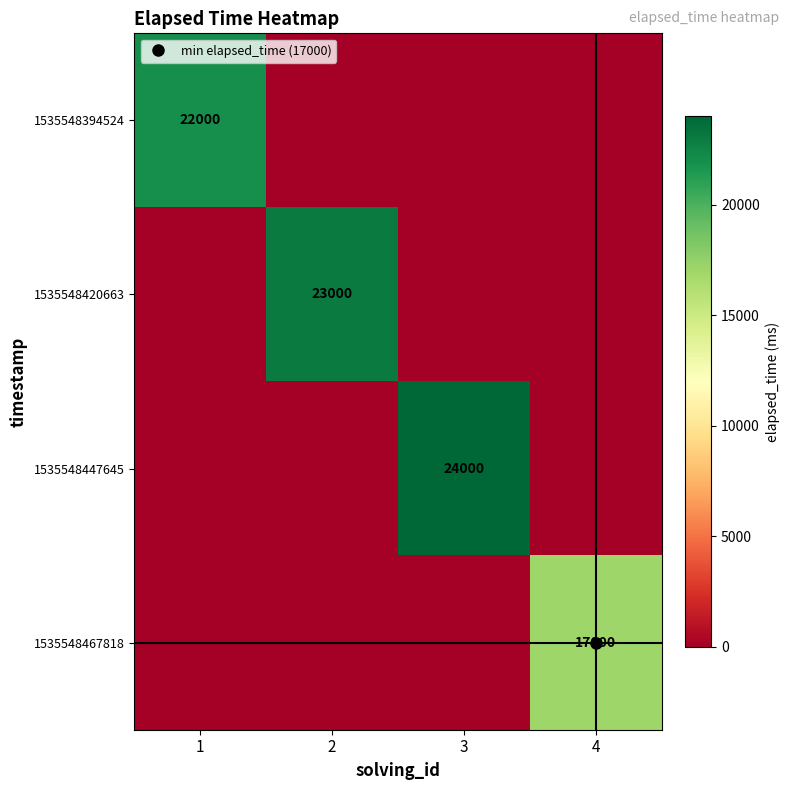

What is the highest value of the 1535548394524 series?

22000